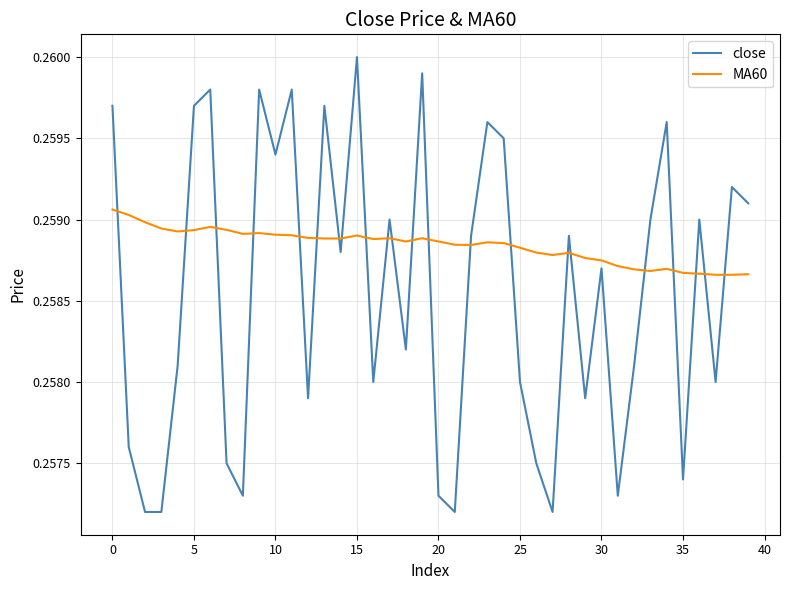

What are all the series names shown in the legend?

close, MA60